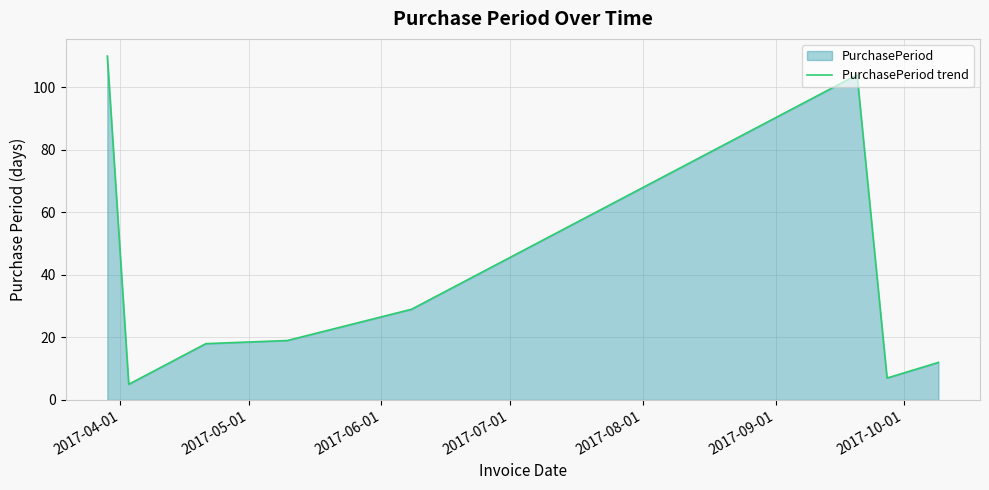

True or false: the data has more than 0 interior local peaks.

True